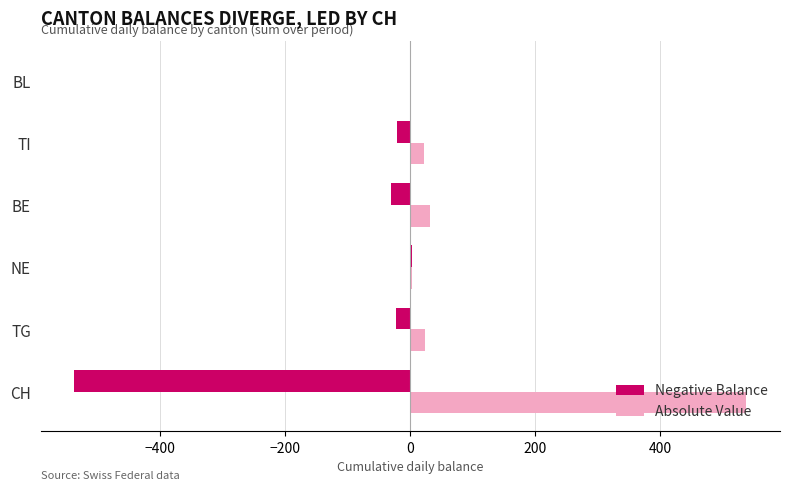

What is the sum of all Absolute Value values?

617